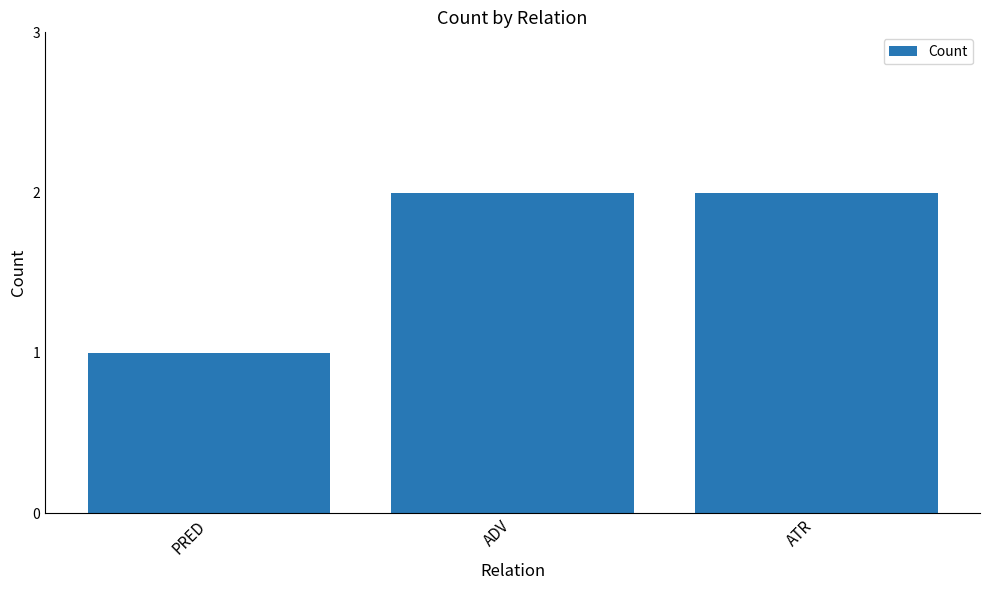

The value at ADV is 2. True or false?

True